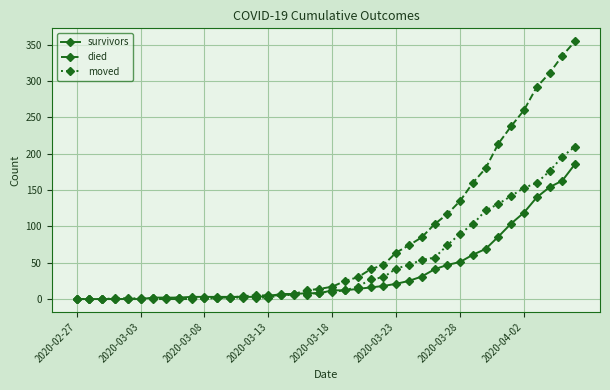

Which series has the widest spread of values?

died